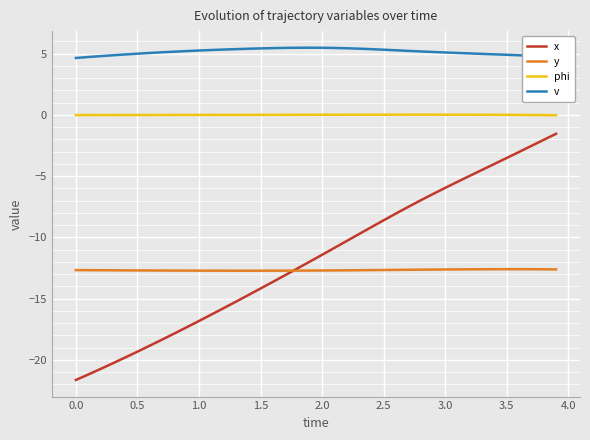

True or false: v and y intersect in this chart.

False